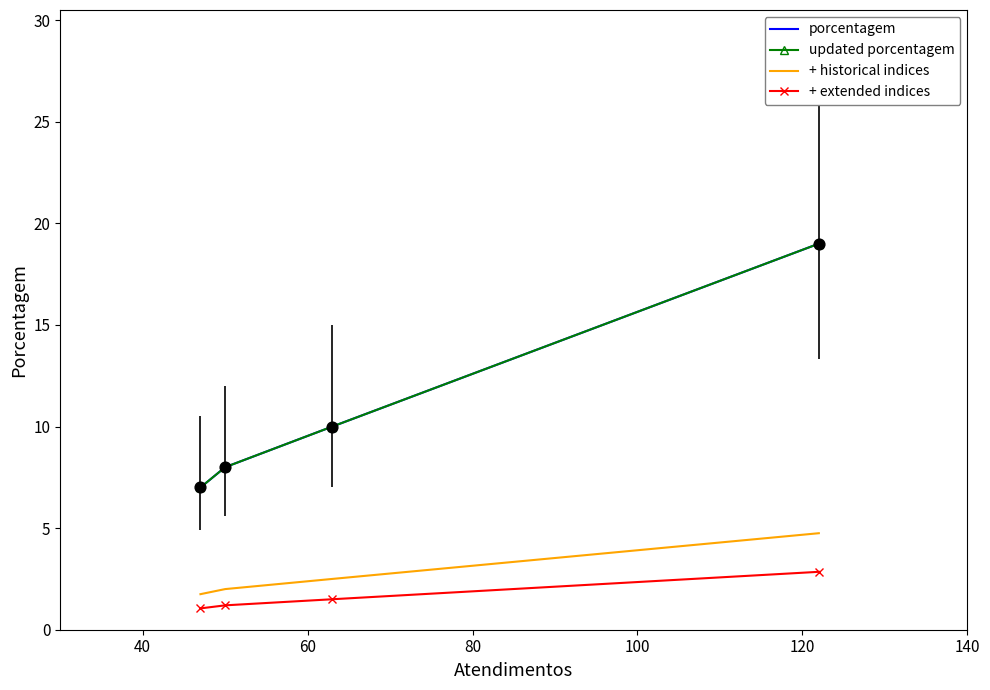

At how many categories does at least one series exceed 18?

1